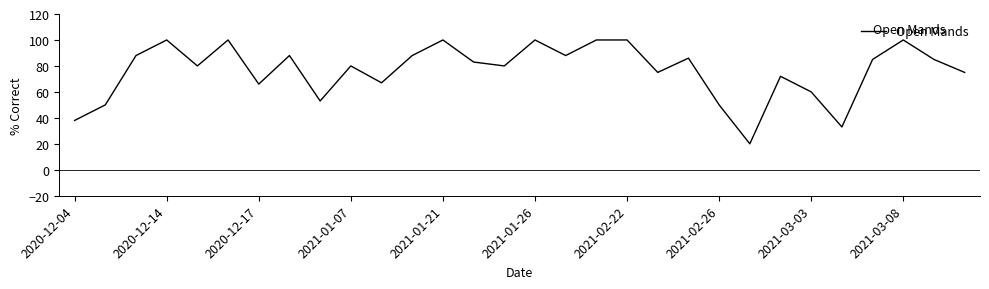

What is the smallest value displayed?

20